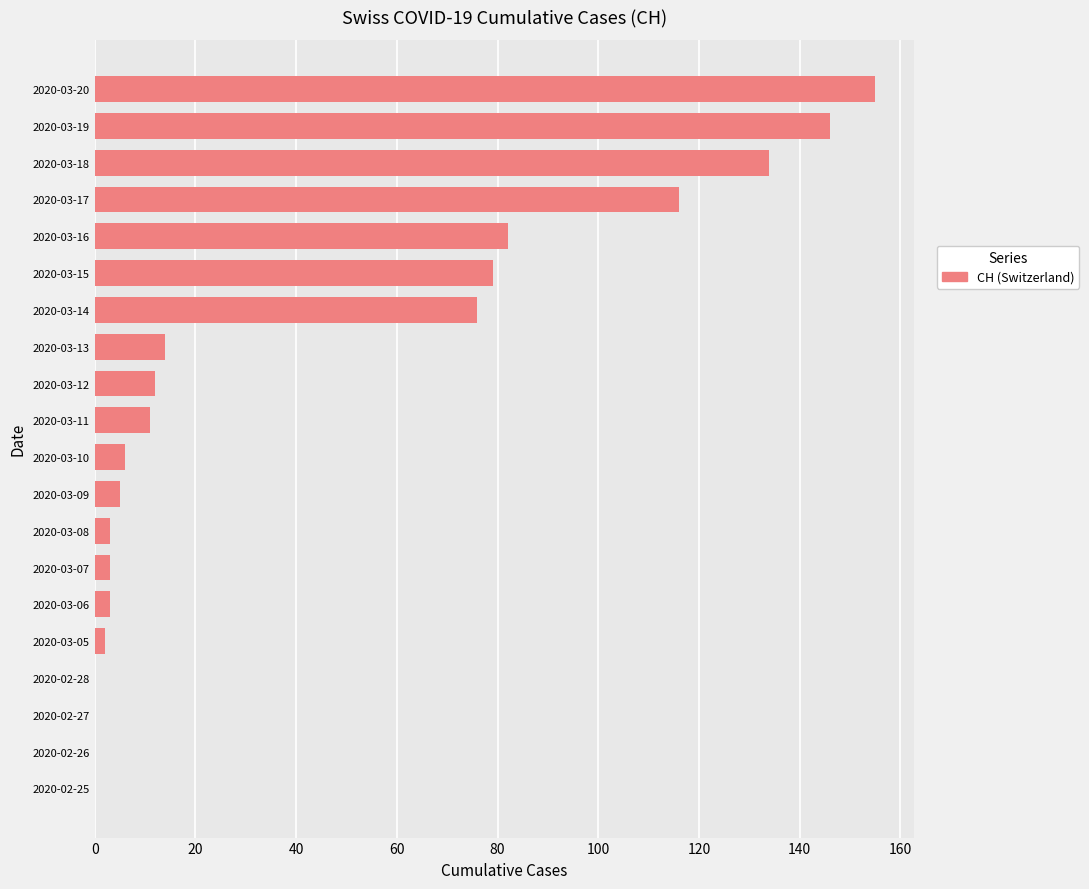

The chart shows a value of -81 at 2020-02-27. True or false?

False